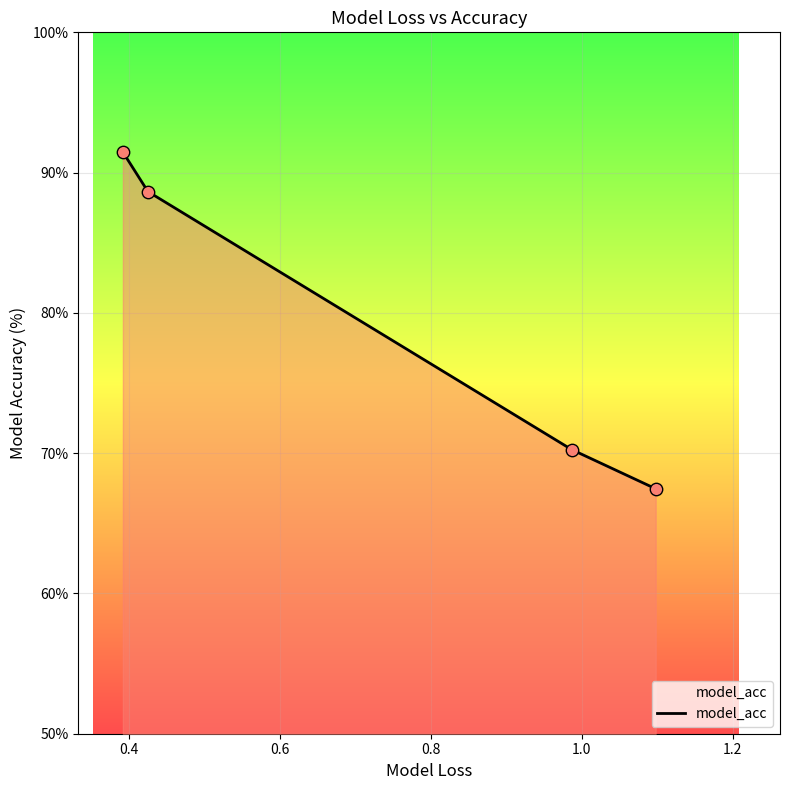

What is the average value?

79.5